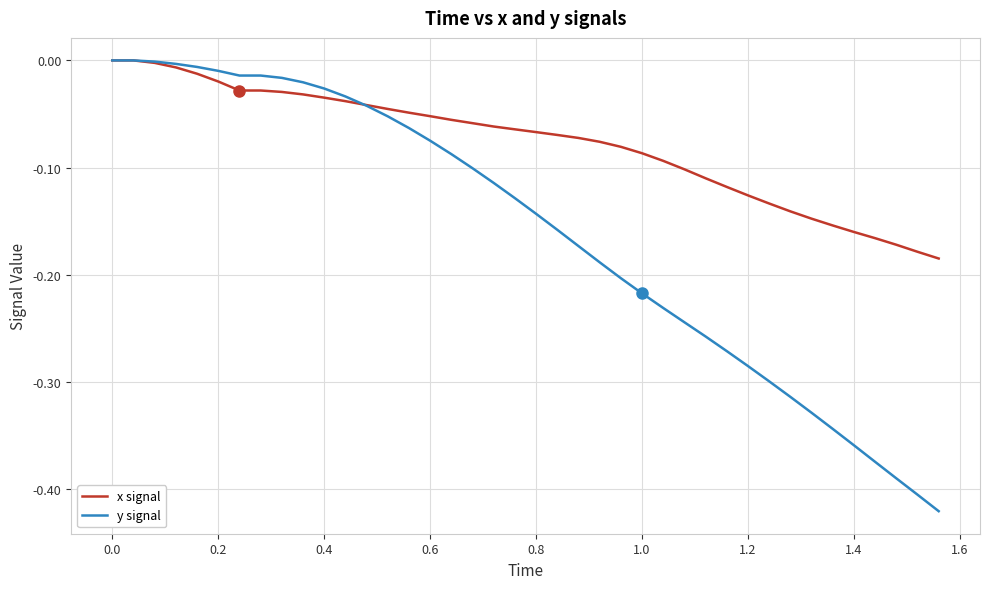

Which series has the largest total across all categories?

x signal